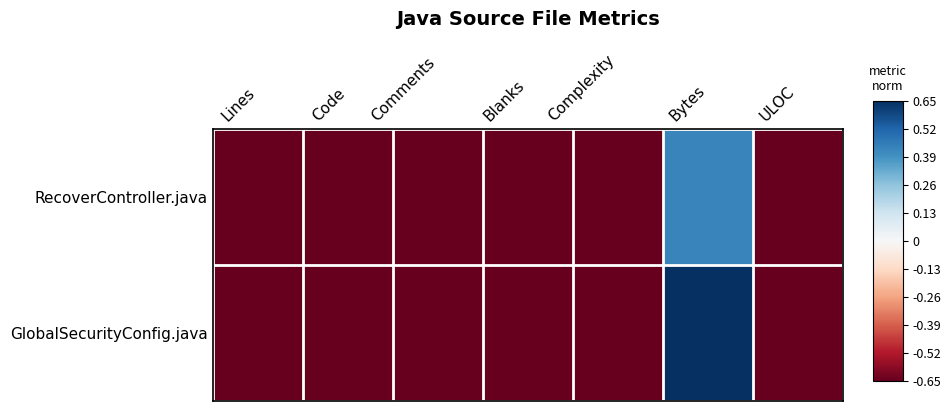

At how many categories does at least one series exceed 0?

1